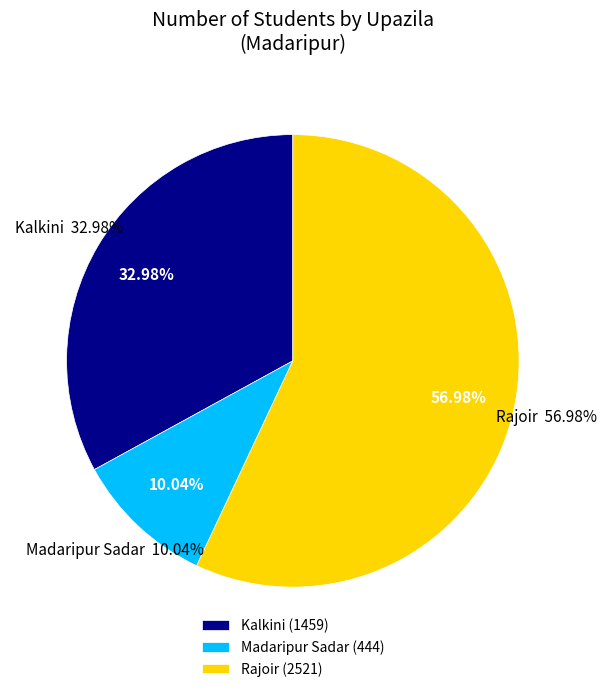

The Madaripur Sadar slice represents 20% of the pie. True or false?

False